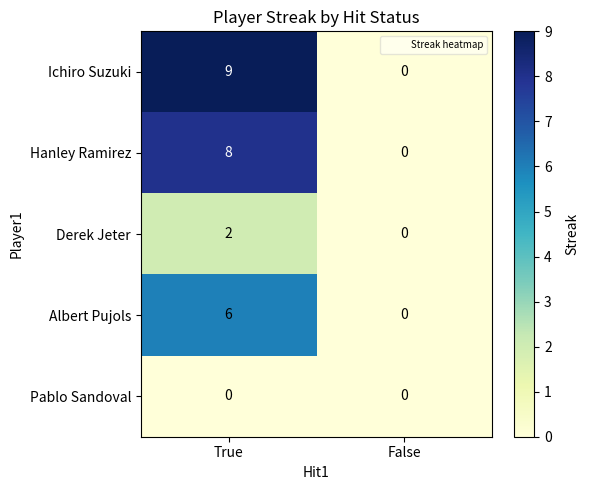

How many values in Hanley Ramirez are above zero?

1